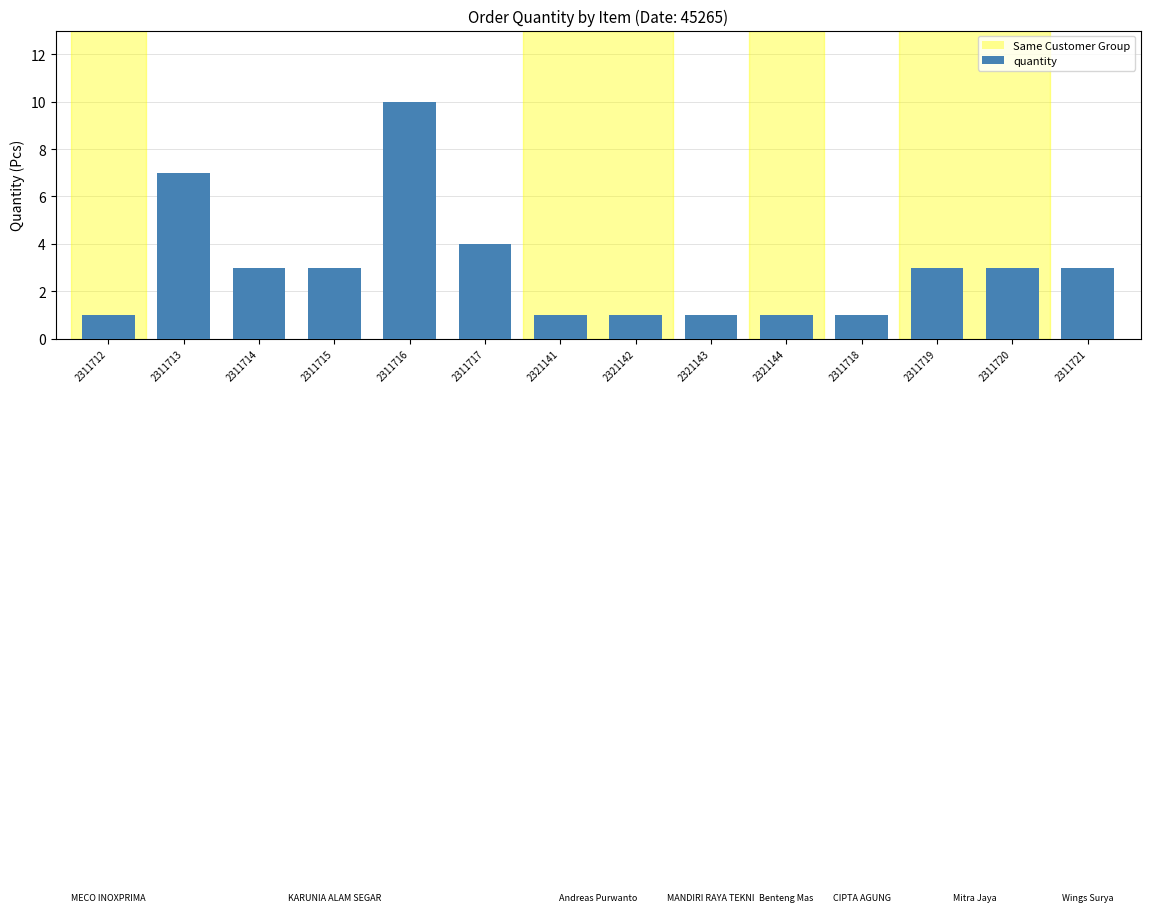

What is the value of the 7th bar from the left?

1